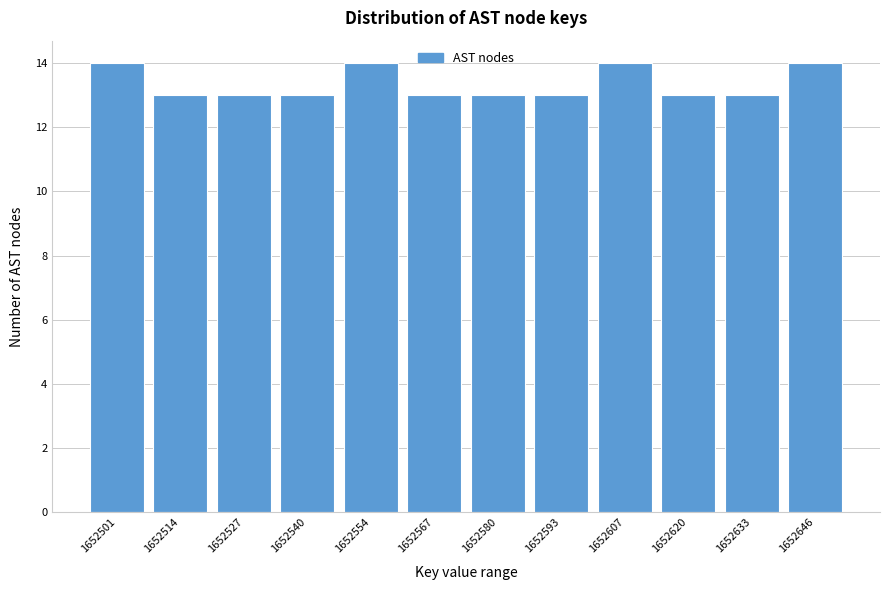

Reading left to right, extract all data points from this chart.

14	13	13	13	14	13	13	13	14	13	13	14